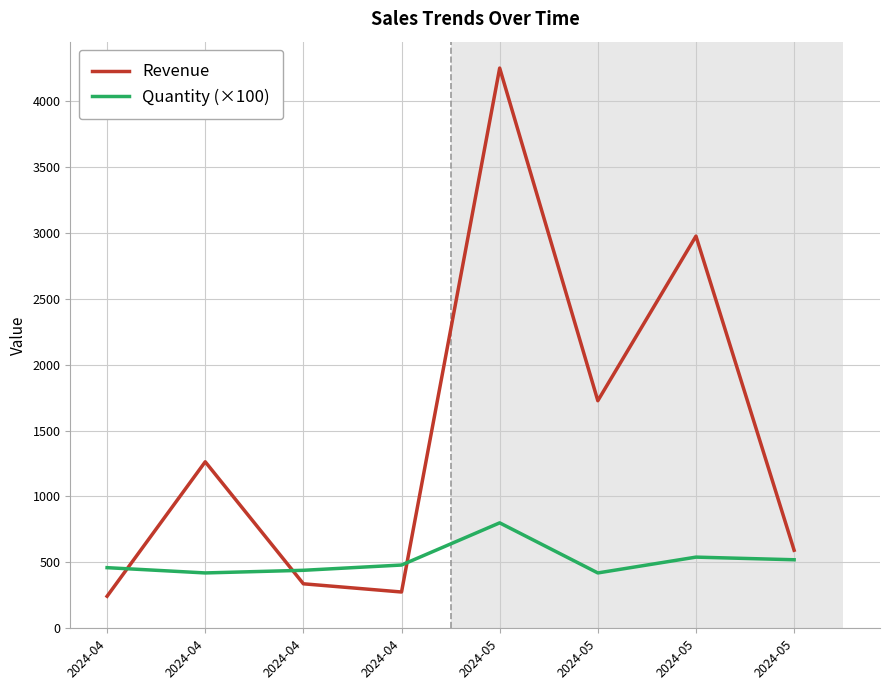

What are all the series names shown in the legend?

Revenue, Quantity (×100)